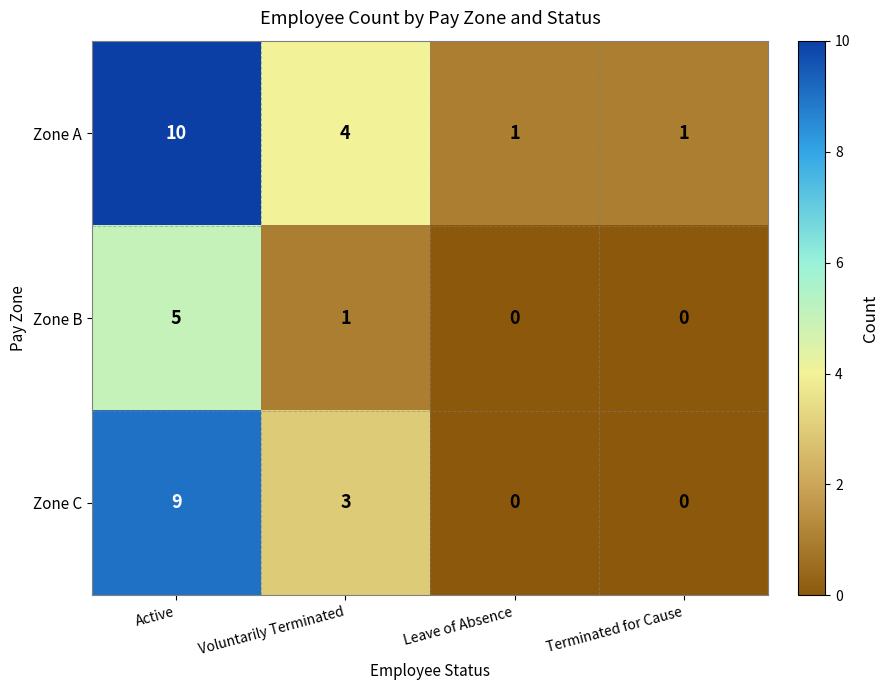

What is the maximum value for Zone A?

10